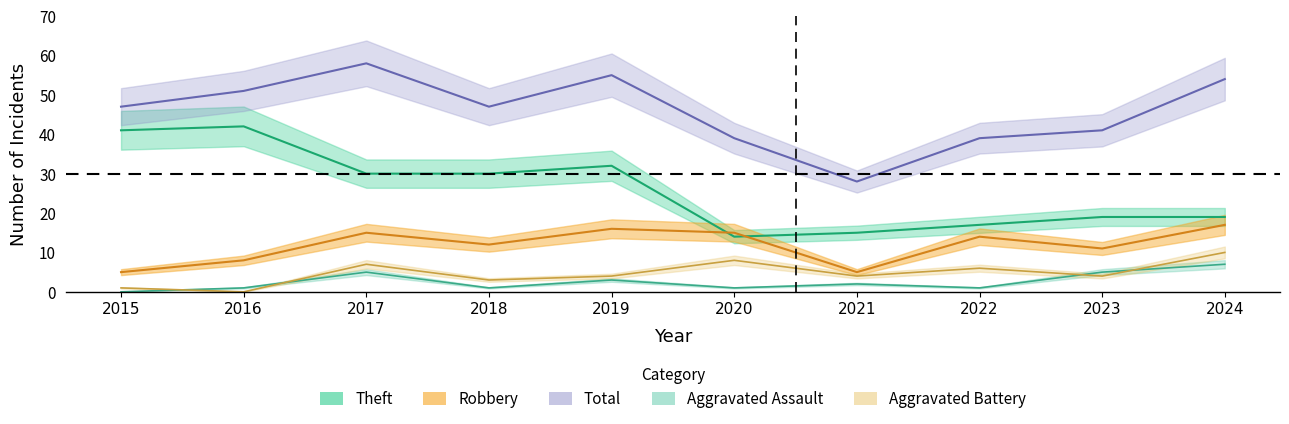

Does the chart display data point markers on the line(s)?

No